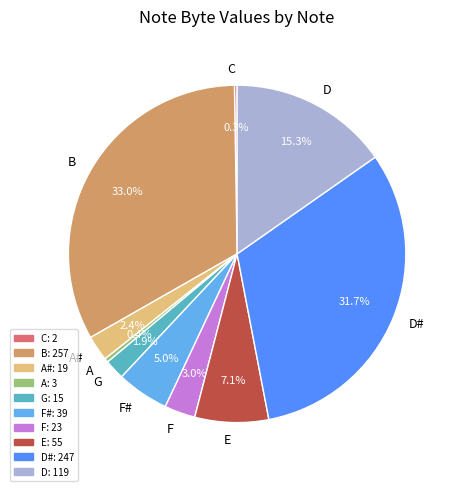

Which slice is the largest?

B